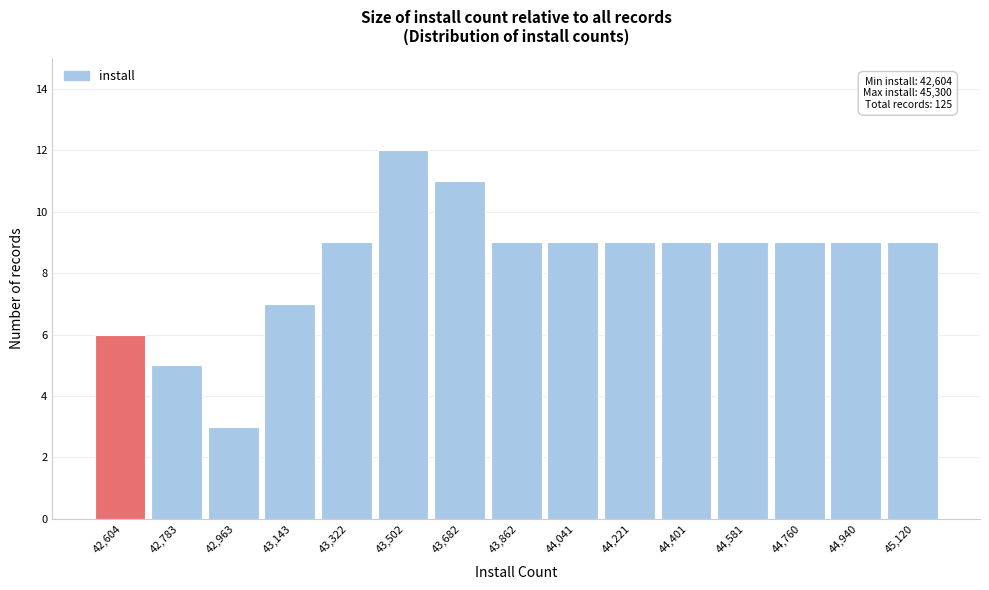

Reading right to left, what are all the values shown in this chart?

45,120=9	44,940=9	44,760=9	44,581=9	44,401=9	44,221=9	44,041=9	43,862=9	43,682=11	43,502=12	43,322=9	43,143=7	42,963=3	42,783=5	42,604=6